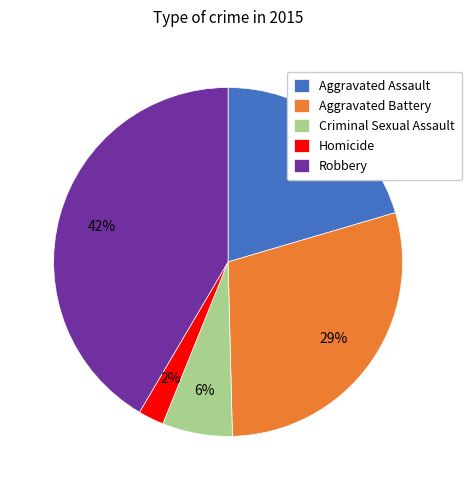

Is the sum of Aggravated Assault and Aggravated Battery greater than half?

No